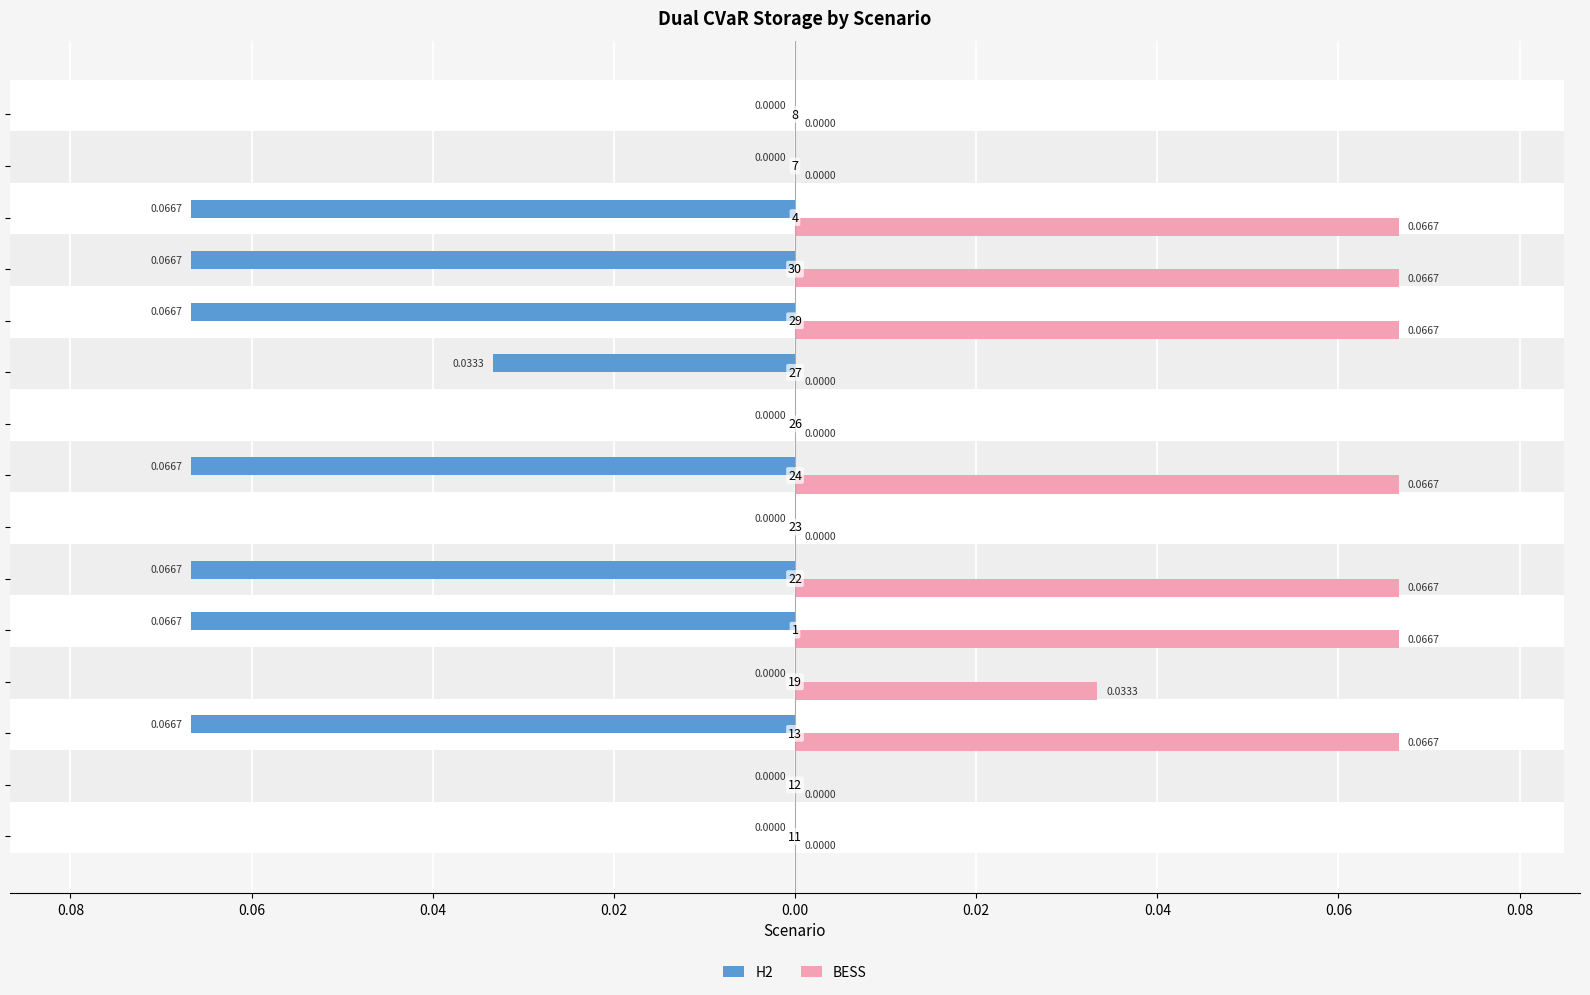

List the series in order of their overall mean, highest first.

BESS, H2